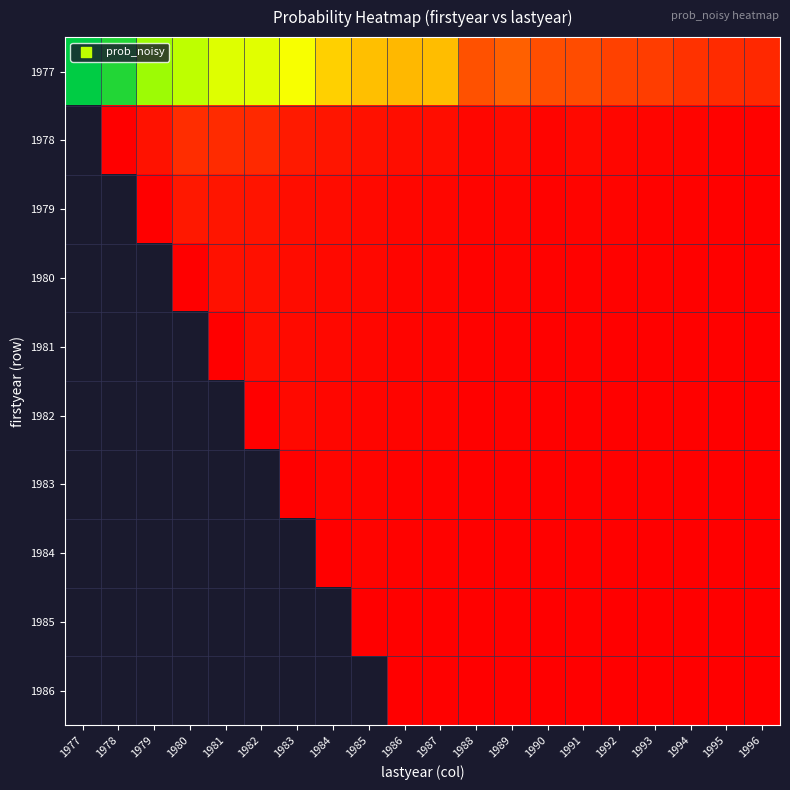

At which label does 1977 reach its peak?

1977